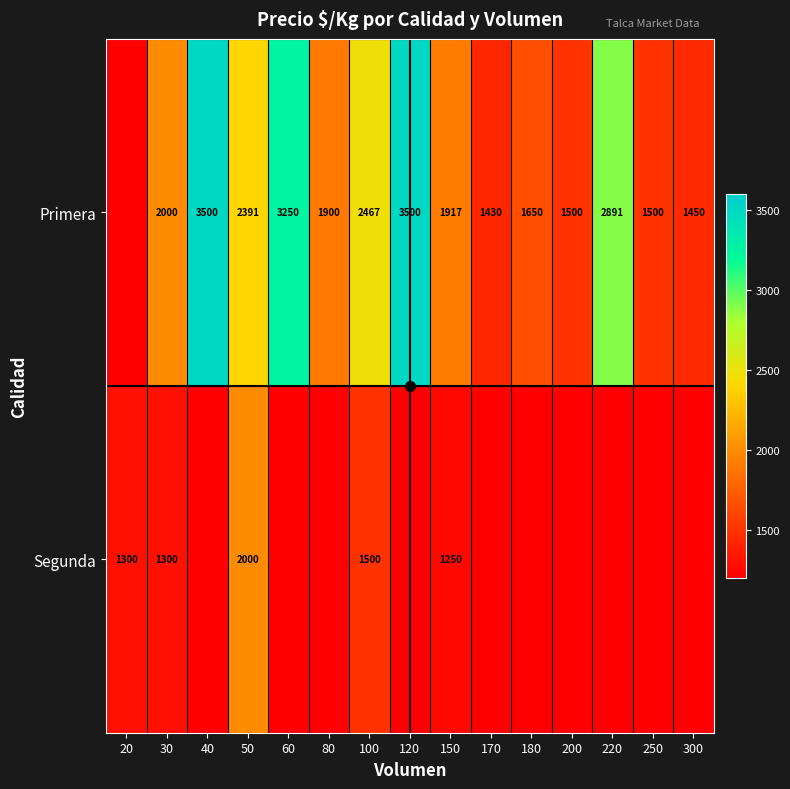

What is the sum of the Primera values at 220 and 170?

4321